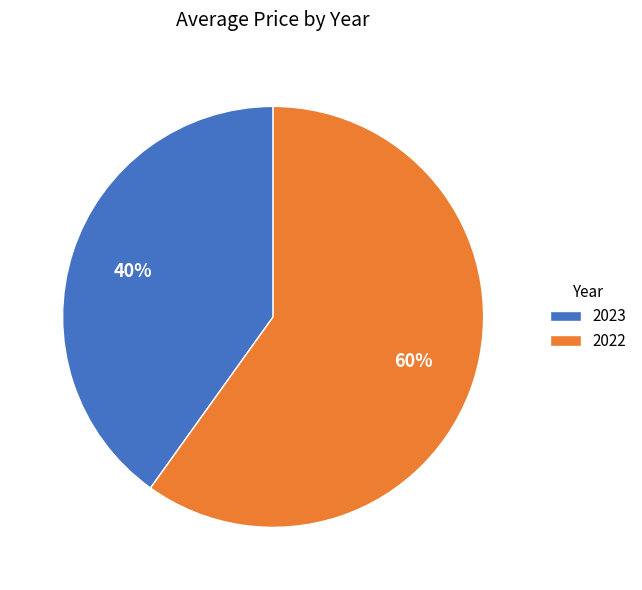

Rank the categories by value from highest to lowest.

2022, 2023